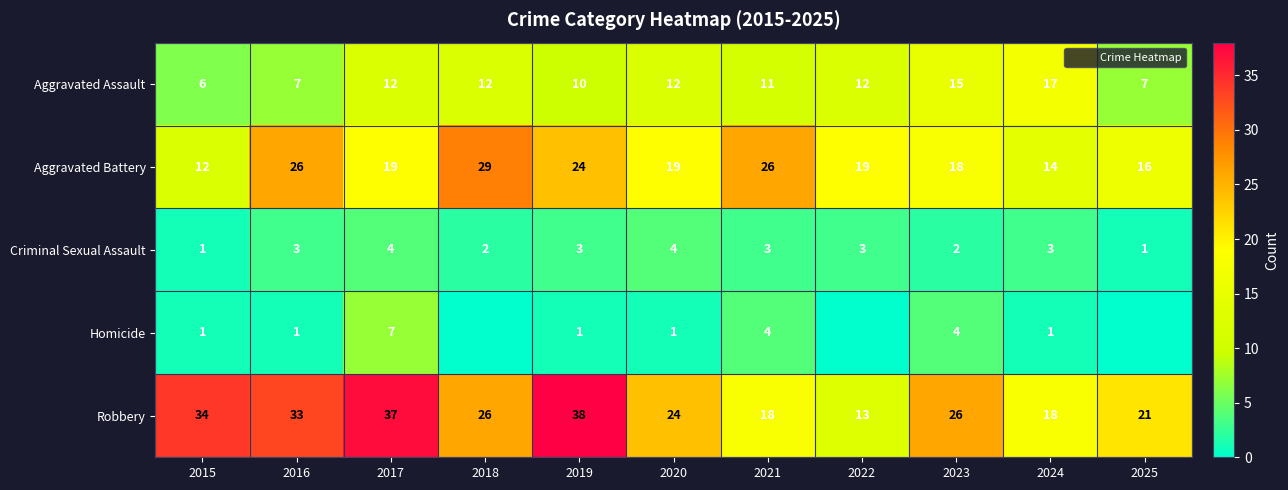

Which category has the lowest value across all series?

2018